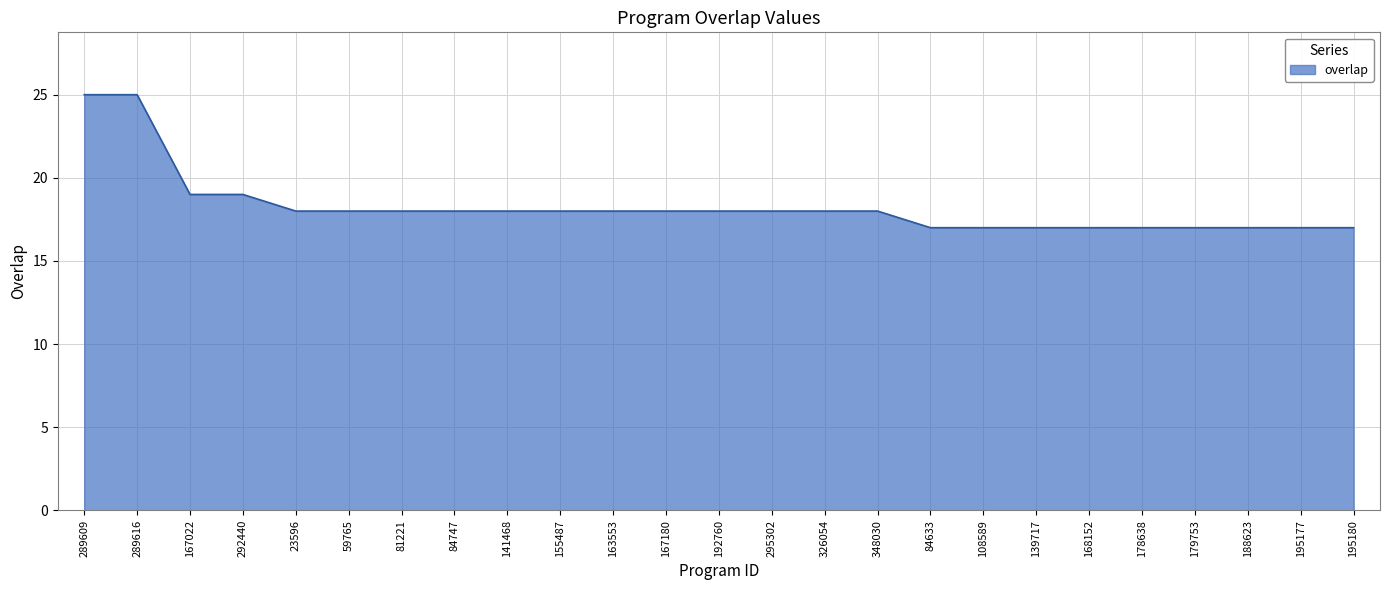

How many values are below 18?

9